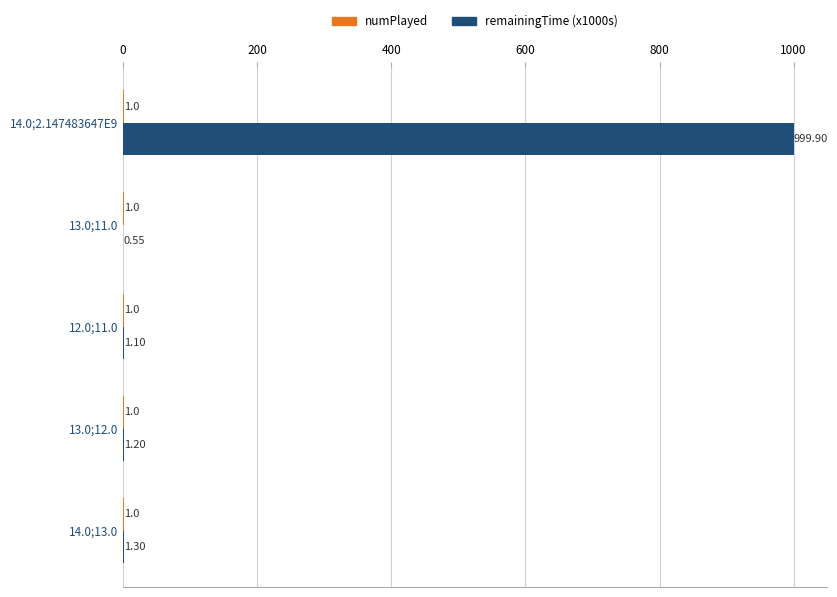

Which series has the largest total across all categories?

remainingTime (x1000s)